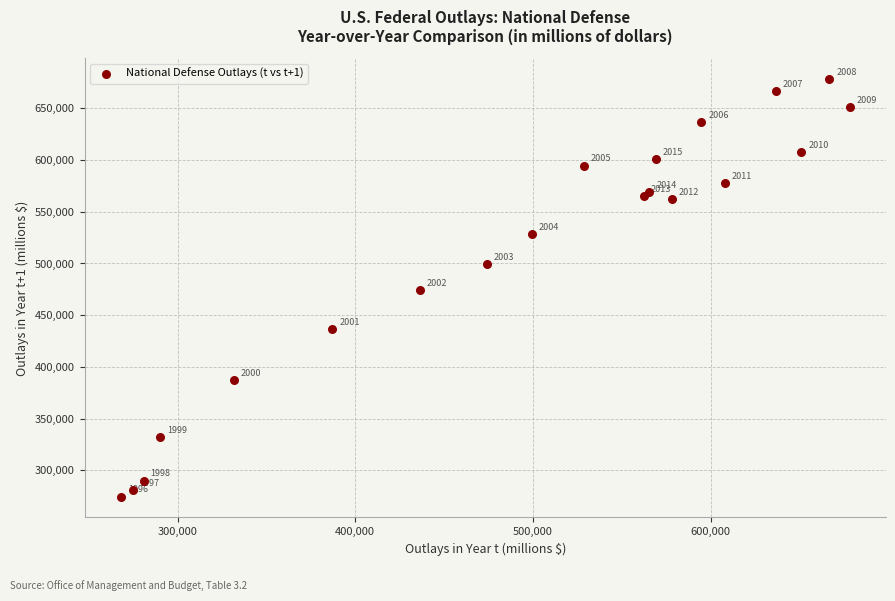

What Y value in the scatter plot is closest to 476416?

474071